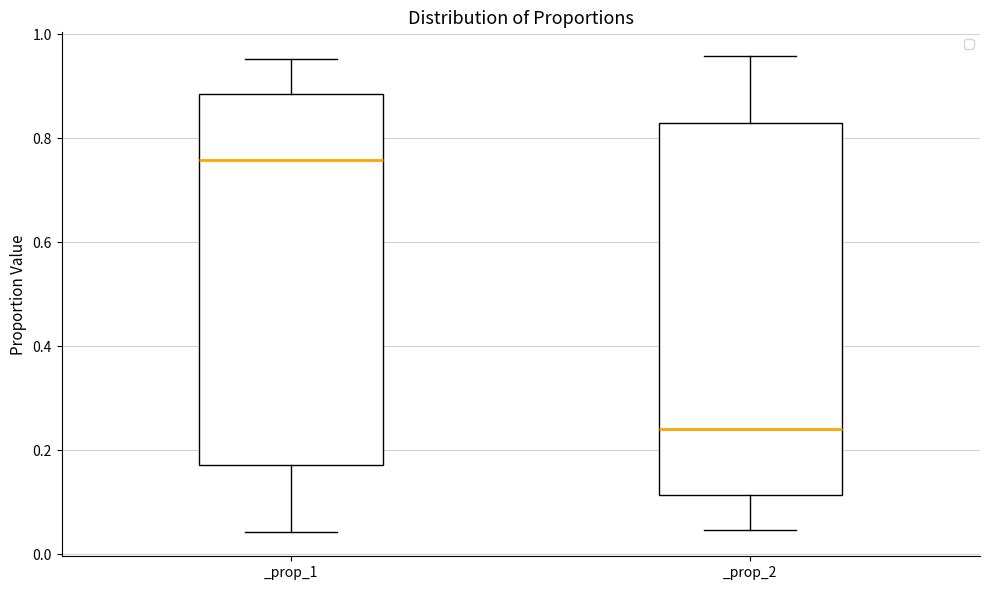

Where is the upper edge of the box for _prop_1 on the y-axis? The values are not printed on the chart, so give them approximately, as read against the axis.

0.88